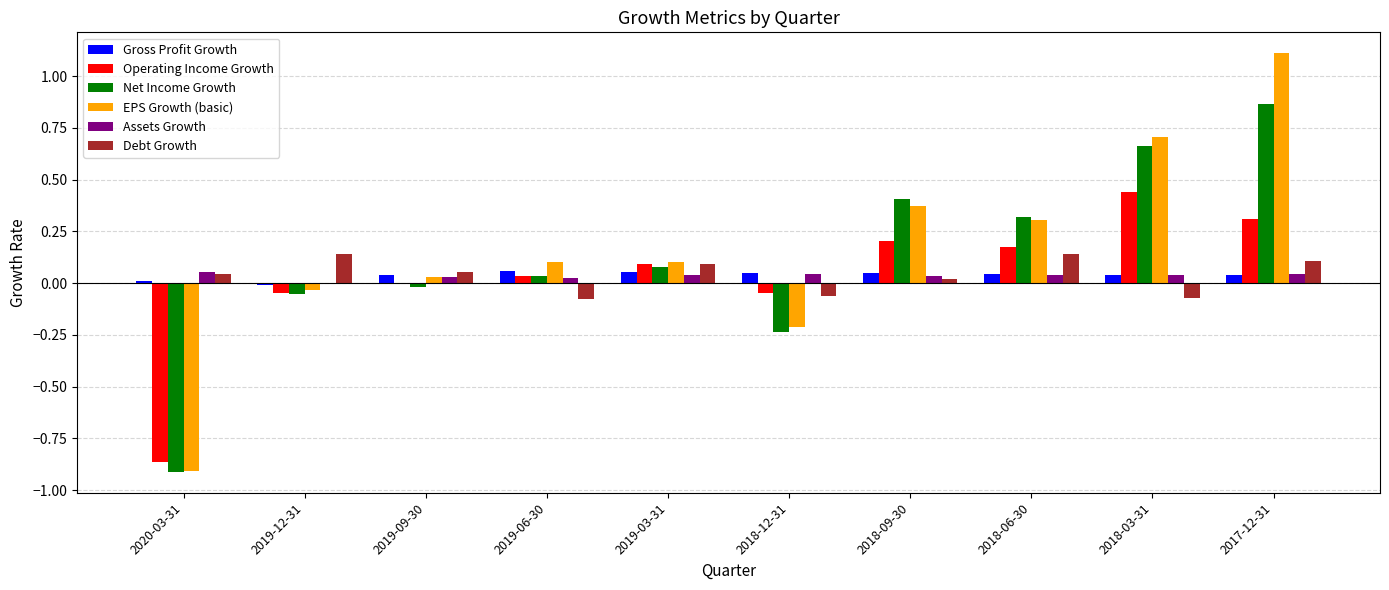

Is it true that Net Income Growth equals 0.3 at 2018-06-30?

True